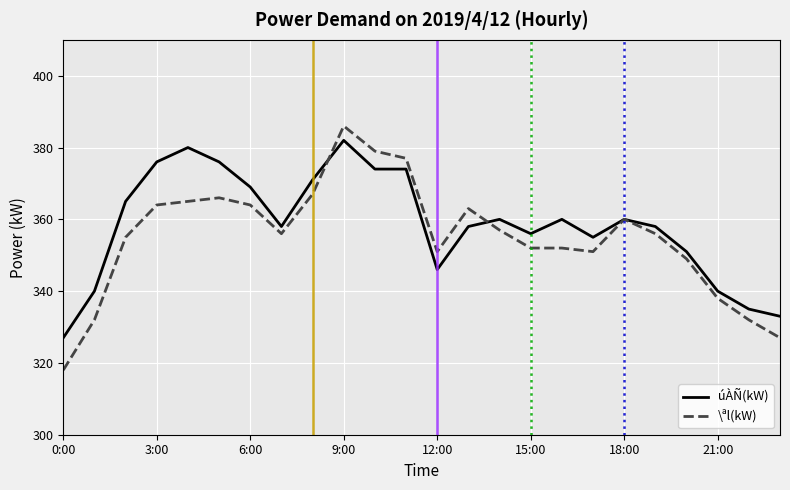

What are all the series names shown in the legend?

úÀÑ(kW), \ªl(kW)